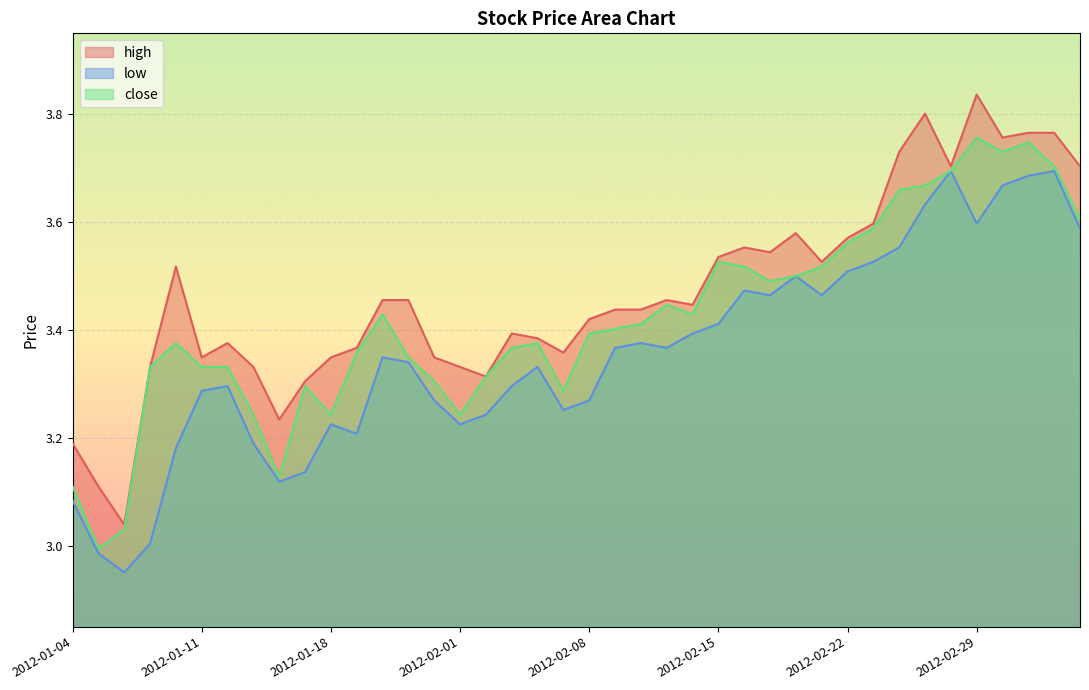

Is it true that close equals 3.4 at 2012-02-09?

True